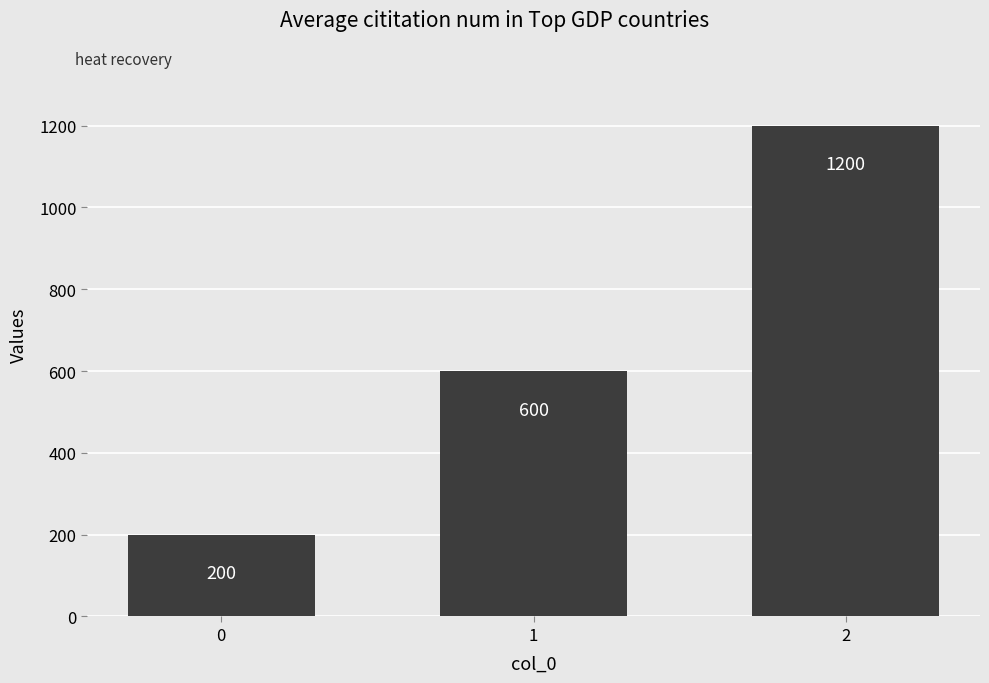

What is the value of the 3rd bar from the left?

1200